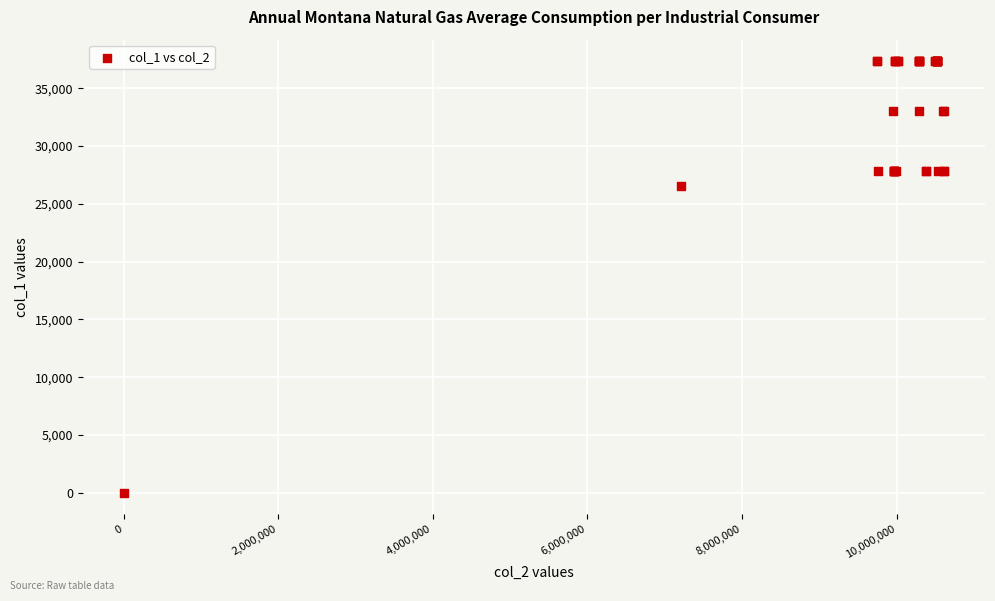

What Y value in the scatter plot is closest to 18672?

26536